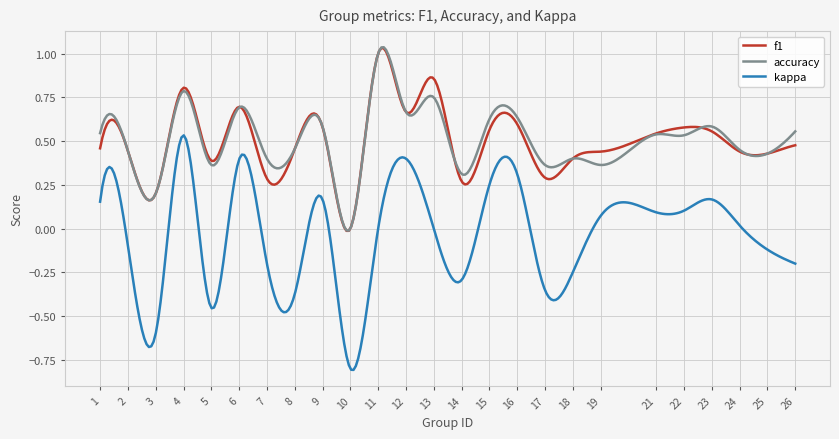

Which series has the widest spread of values?

kappa